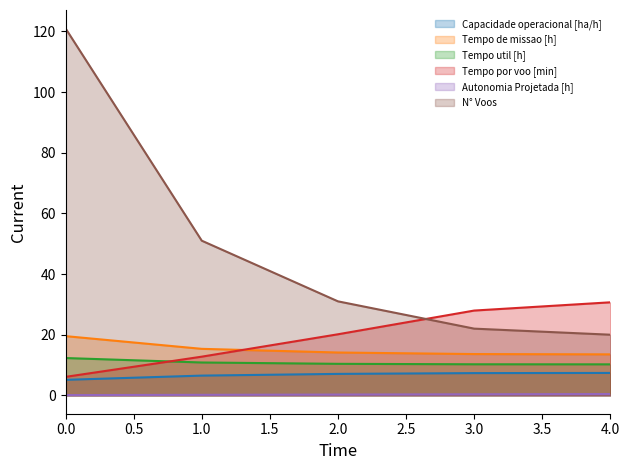

What is the total value across all series at 2.0?

83.0